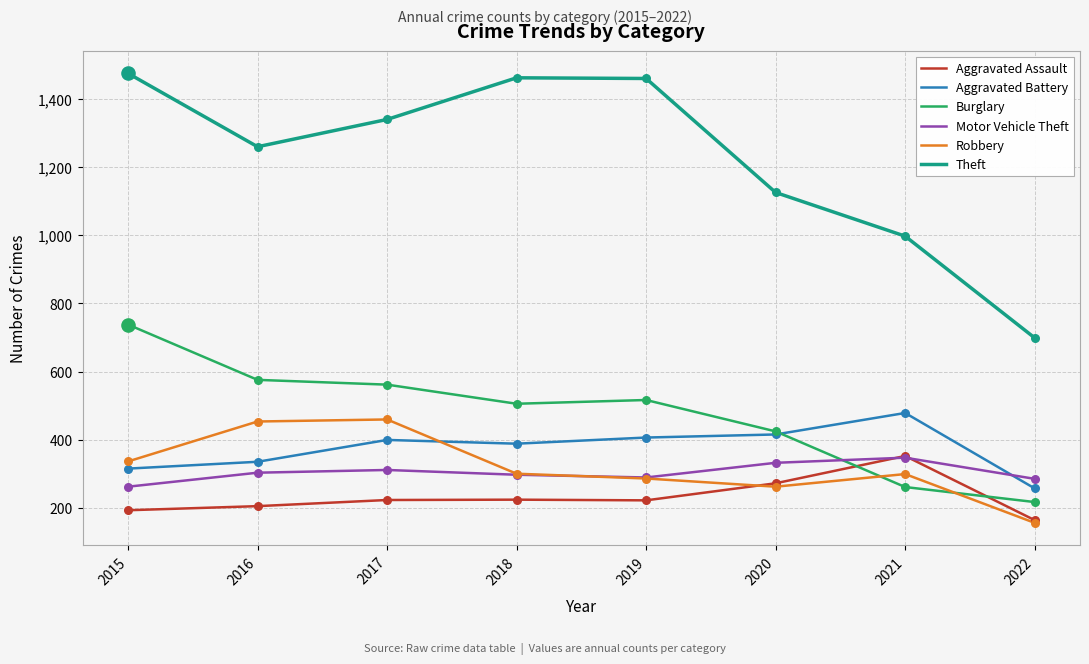

Is the value of Aggravated Battery at 2022 greater than the value of Burglary at 2019?

No